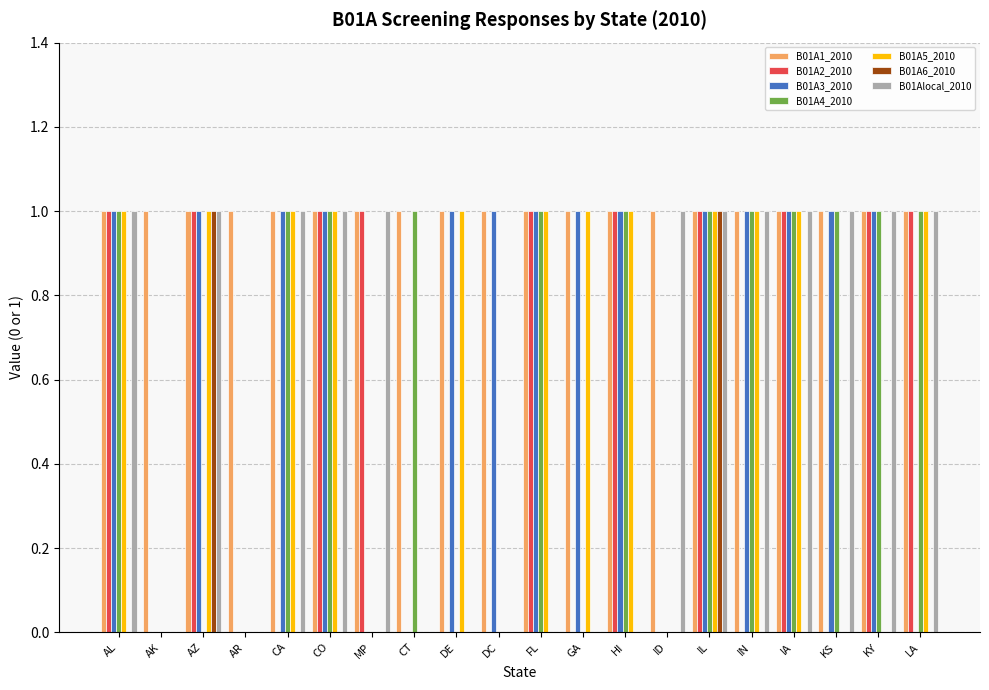

How many groups of bars are there?

20